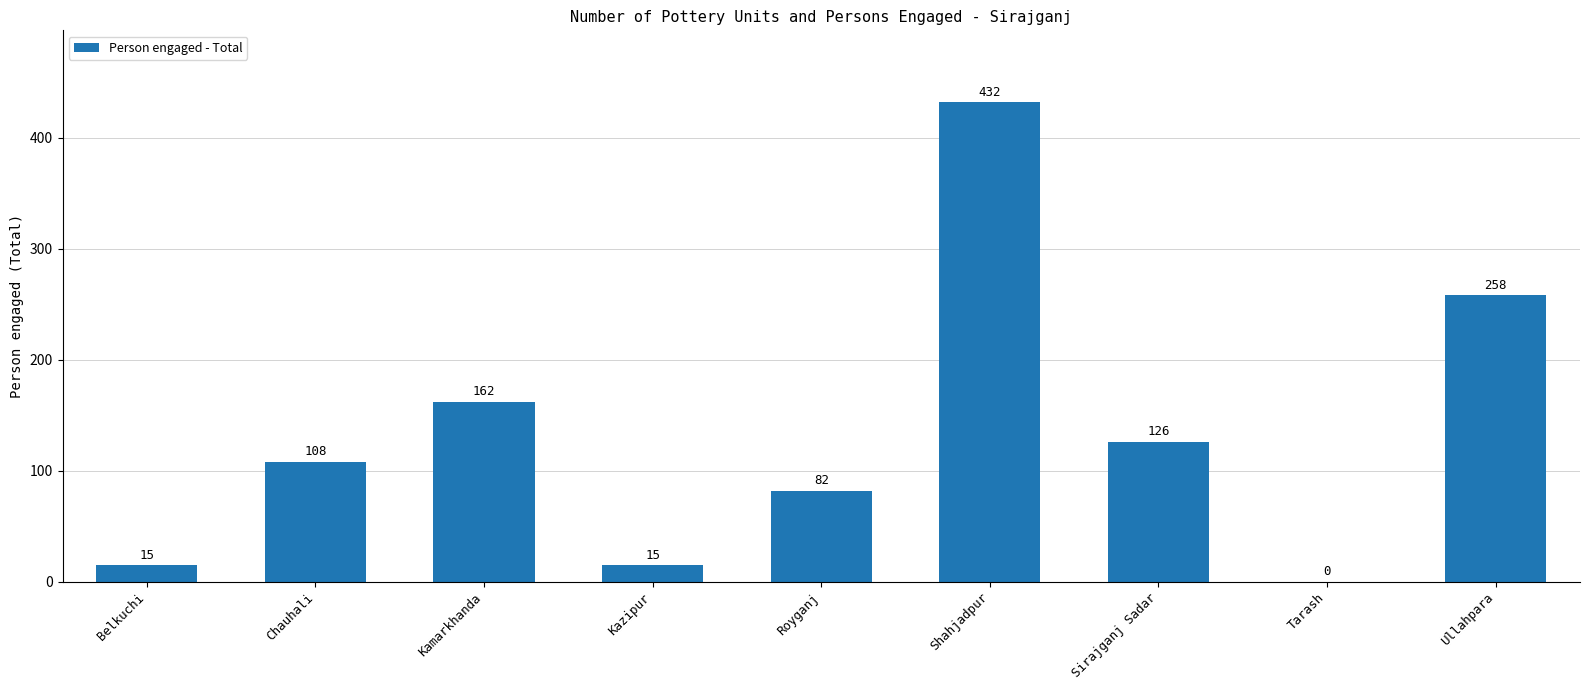

Is it true that the value at Chauhali is 144?

False